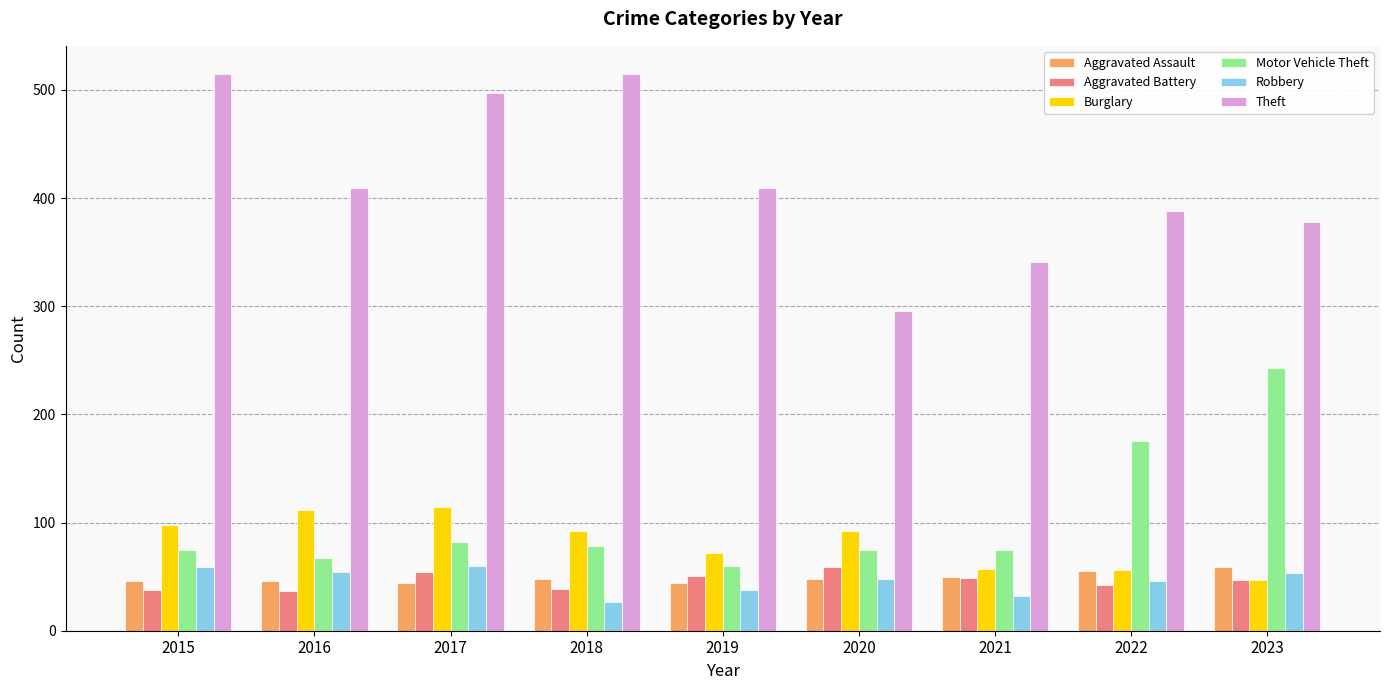

Between 2015 and 2022, which series saw the biggest shift?

Theft